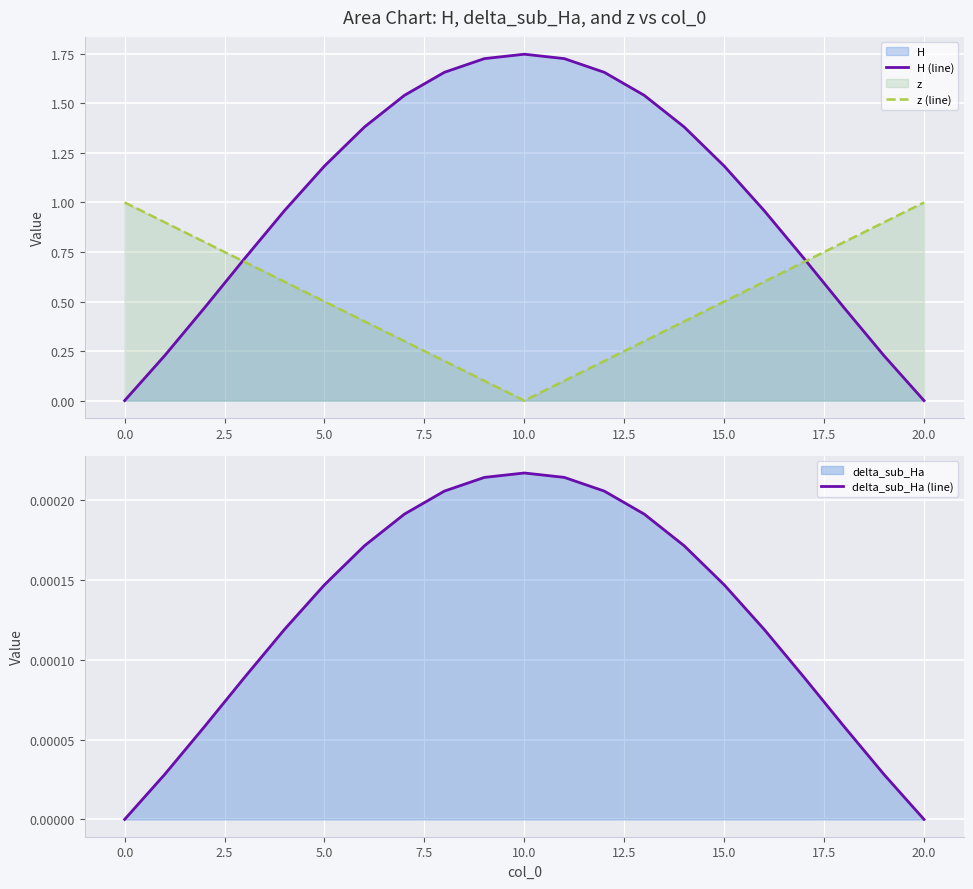

Reading right to left, what are all the values shown in this chart?

H (line): -0.0	0.2	0.5	0.7	1.0	1.2	1.4	1.5	1.7	1.7	1.7	1.7	1.7	1.5	1.4	1.2	1.0	0.7	0.5	0.2	-0.0
z (line): 1.0	0.9	0.8	0.7	0.6	0.5	0.4	0.3	0.2	0.1	0.0	0.1	0.2	0.3	0.4	0.5	0.6	0.7	0.8	0.9	1.0
delta_sub_Ha (line): -0.0	0.0	0.0	0.0	0.0	0.0	0.0	0.0	0.0	0.0	0.0	0.0	0.0	0.0	0.0	0.0	0.0	0.0	0.0	0.0	-0.0